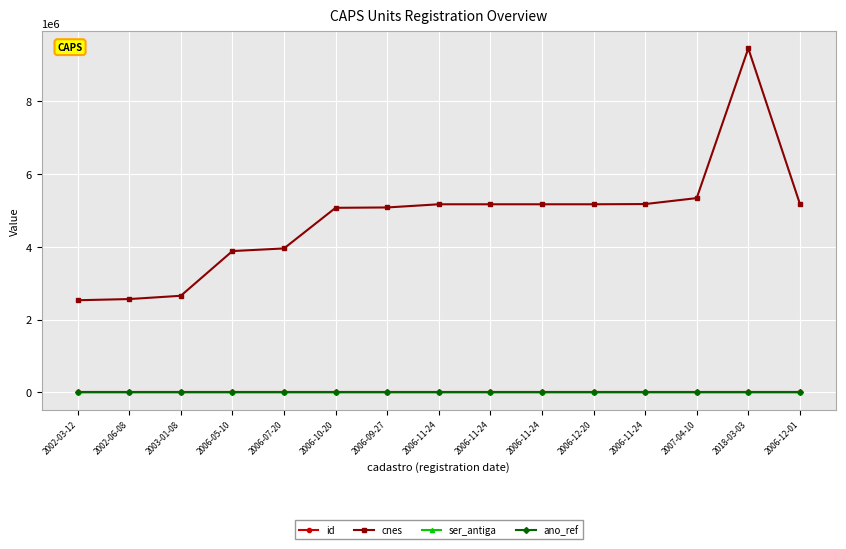

How many series are shown in this chart?

4